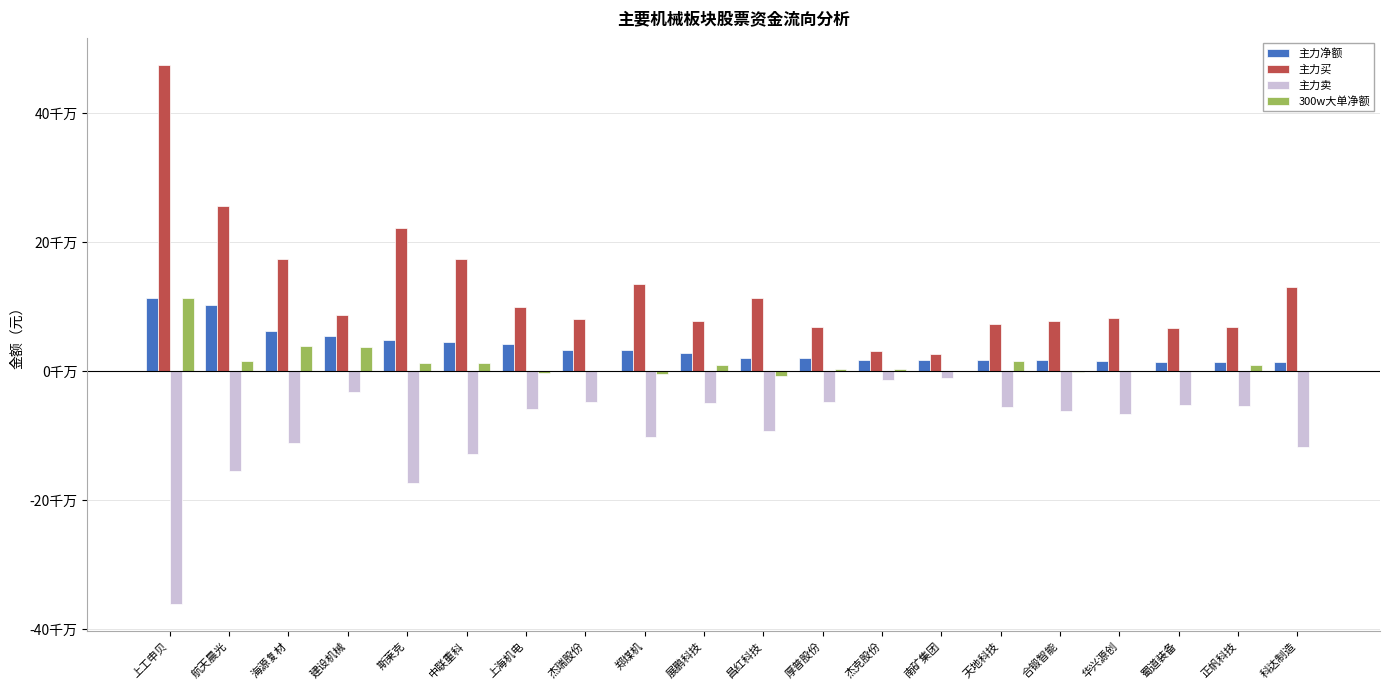

What are all the series names shown in the legend?

主力净额, 主力买, 主力卖, 300w大单净额